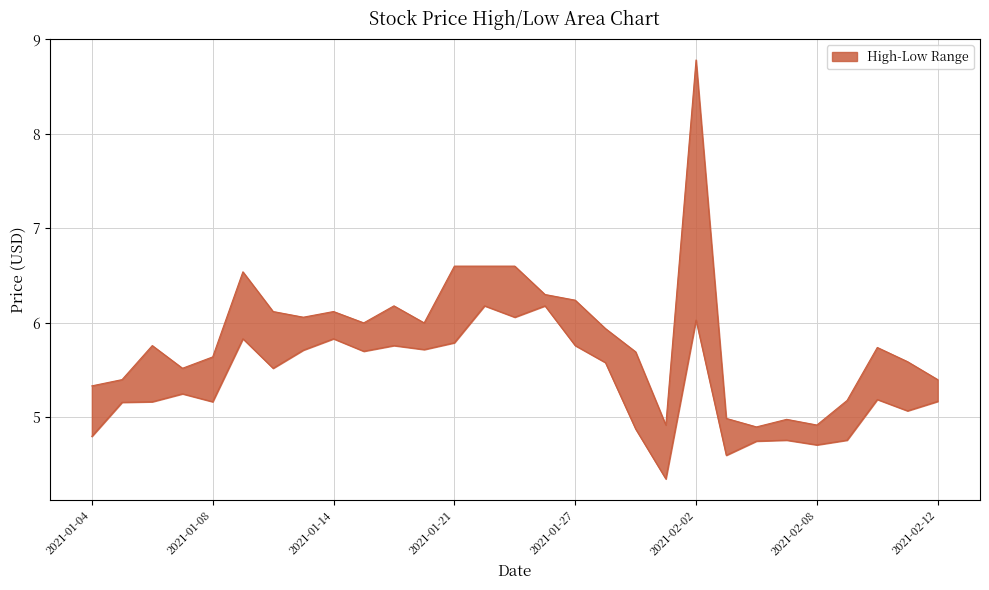

True or false: High and Low cross at least once.

False